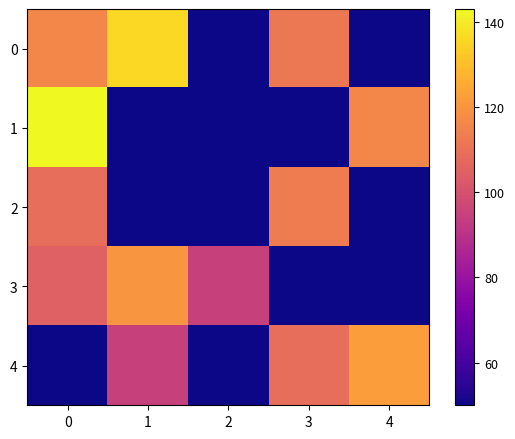

Reading left to right, list all the values displayed in this chart.

0: 0=116	1=136	2=50	3=112	4=50
1: 0=143	1=50	2=50	3=50	4=116
2: 0=109	1=50	2=50	3=113	4=50
3: 0=105	1=120	2=95	3=50	4=50
4: 0=50	1=95	2=50	3=109	4=122